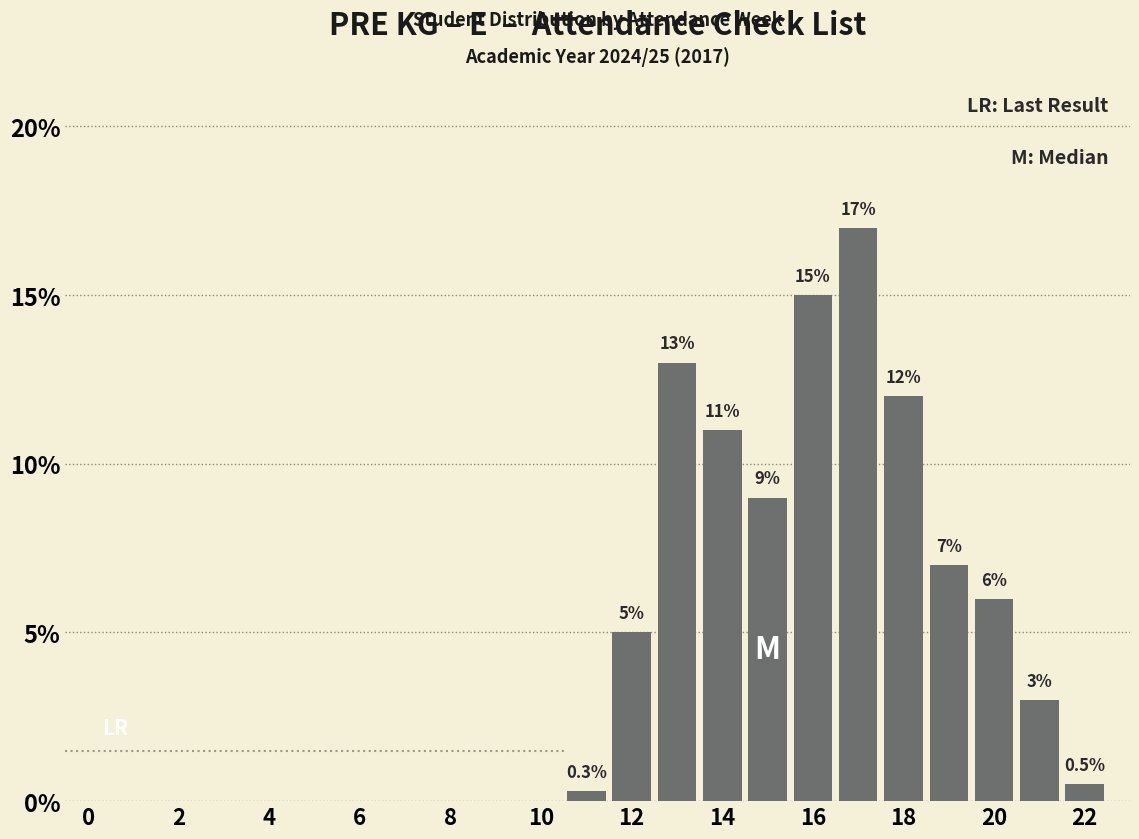

Reading right to left, list all the values displayed in this chart.

0.5	3.0	6.0	7.0	12.0	17.0	15.0	9.0	11.0	13.0	5.0	0.3	0.0	0.0	0.0	0.0	0.0	0.0	0.0	0.0	0.0	0.0